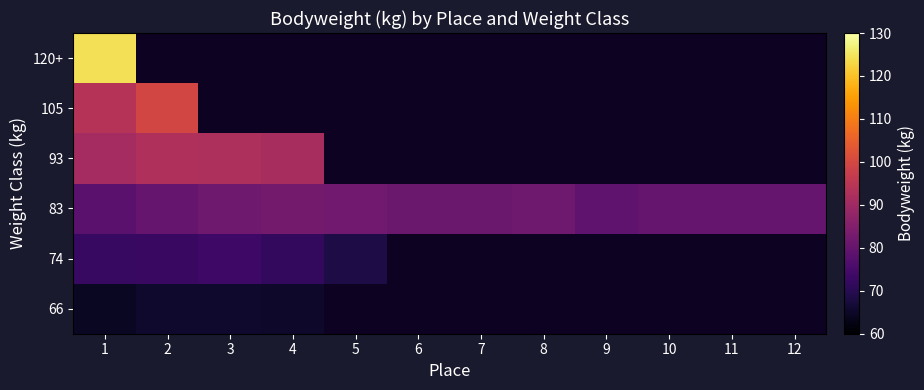

What is the highest value of the 74 series?

73.5